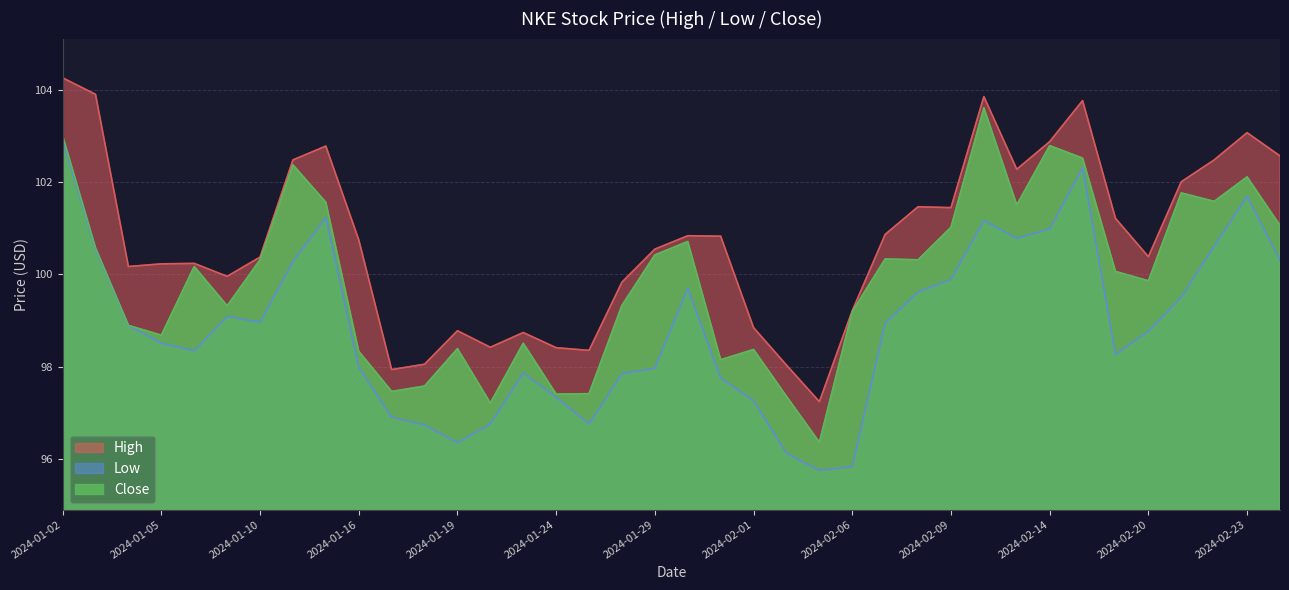

At which category does the chart reach its peak across all series?

2024-01-02